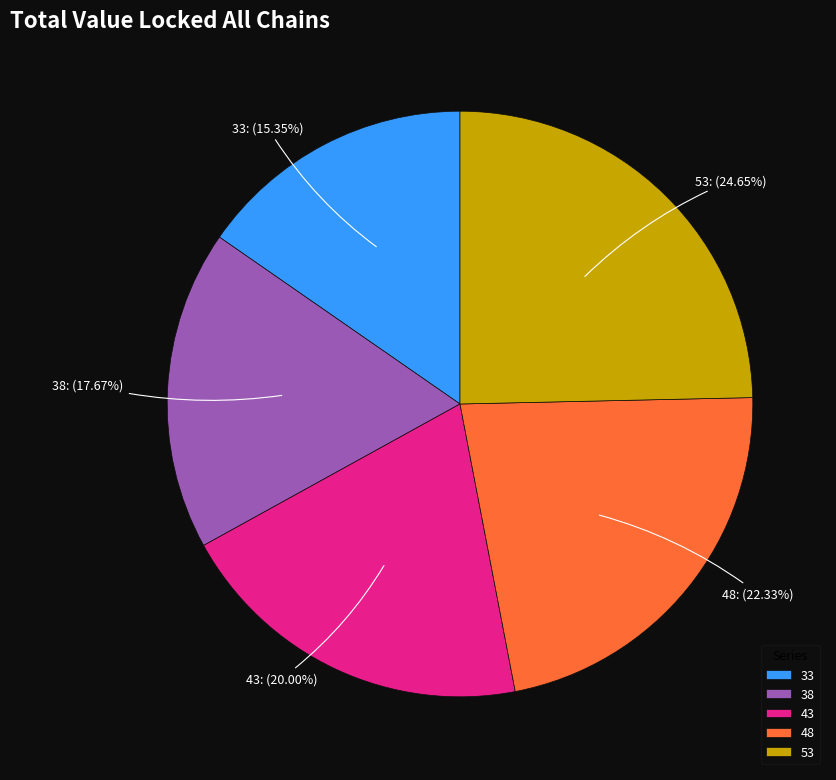

Which slice is the largest?

53